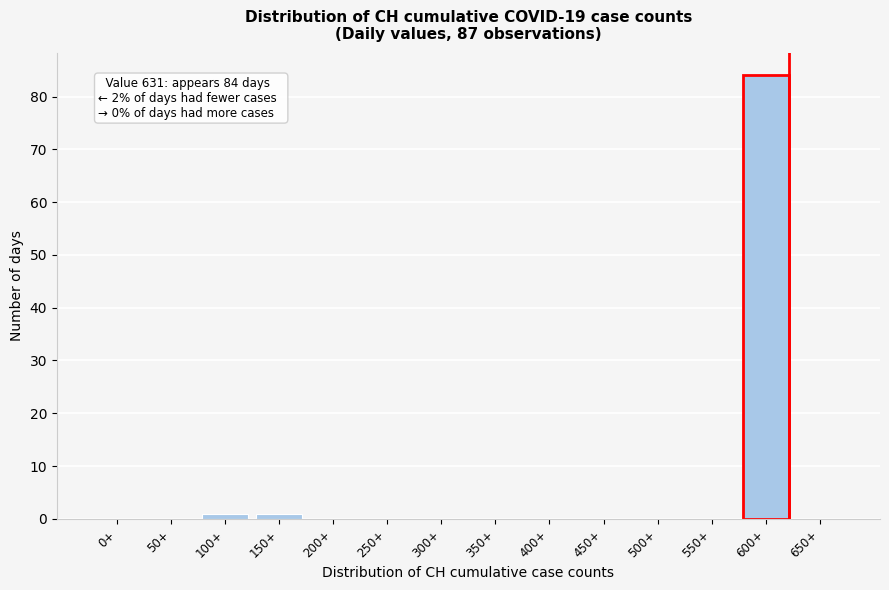

Reading left to right, transcribe all the data shown in this chart.

0+=0	50+=0	100+=1	150+=1	200+=0	250+=0	300+=0	350+=0	400+=0	450+=0	500+=0	550+=0	600+=84	650+=0